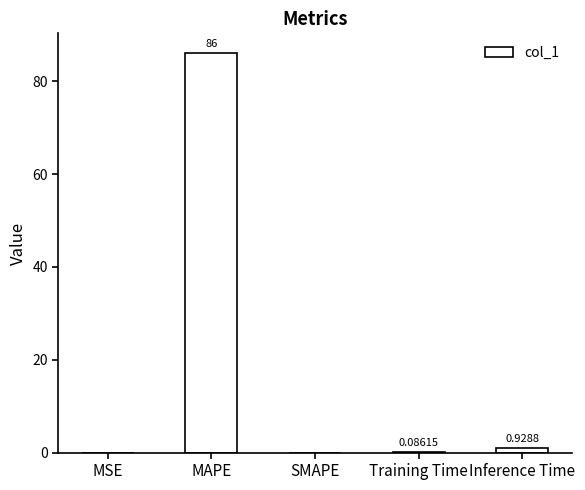

What is the sum of all values?

87.0